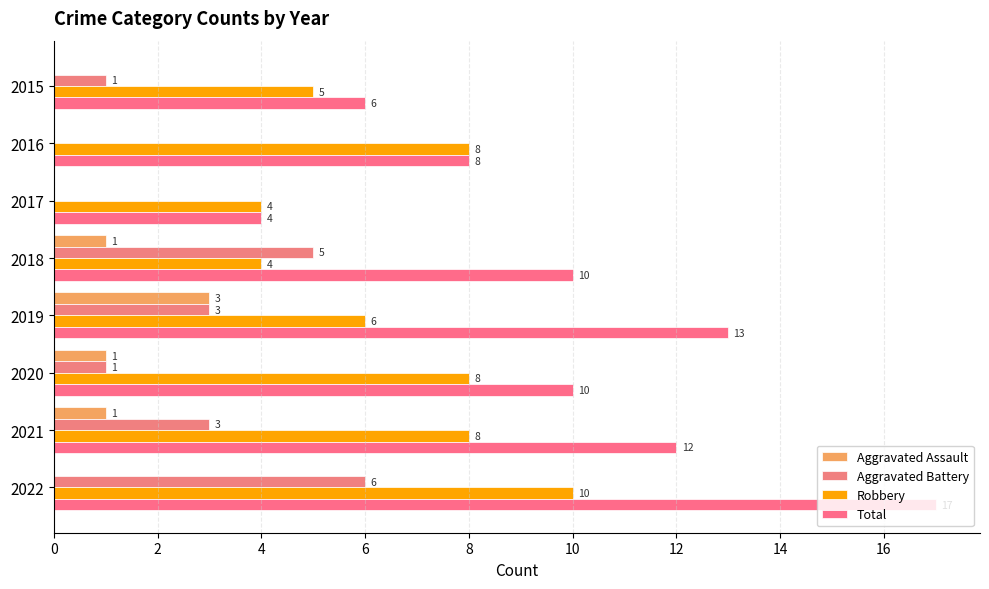

How many values in Aggravated Battery are above zero?

6